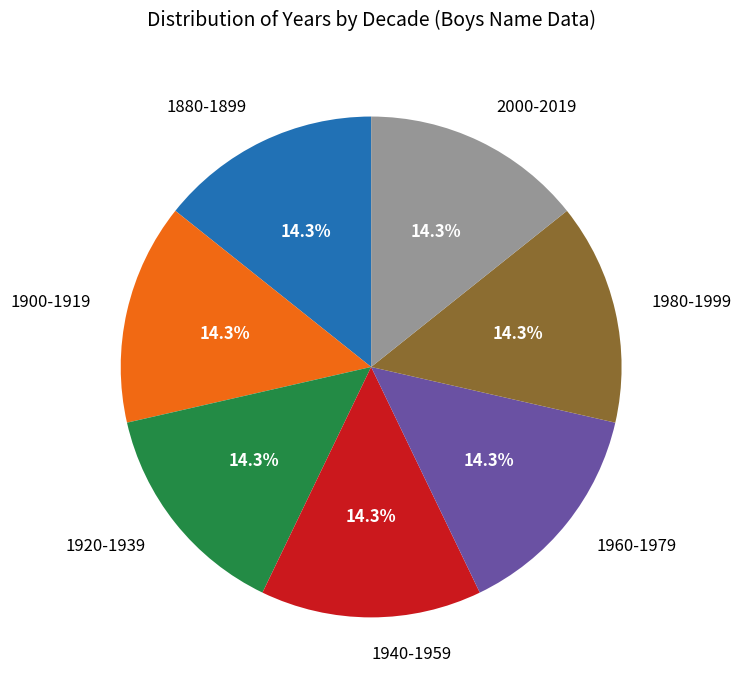

Approximately how many times larger is the value at 2000-2019 compared to 1960-1979?

1.0